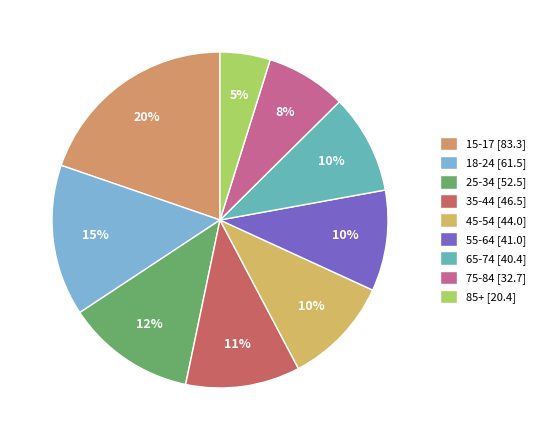

Count the number of slices in the pie.

9